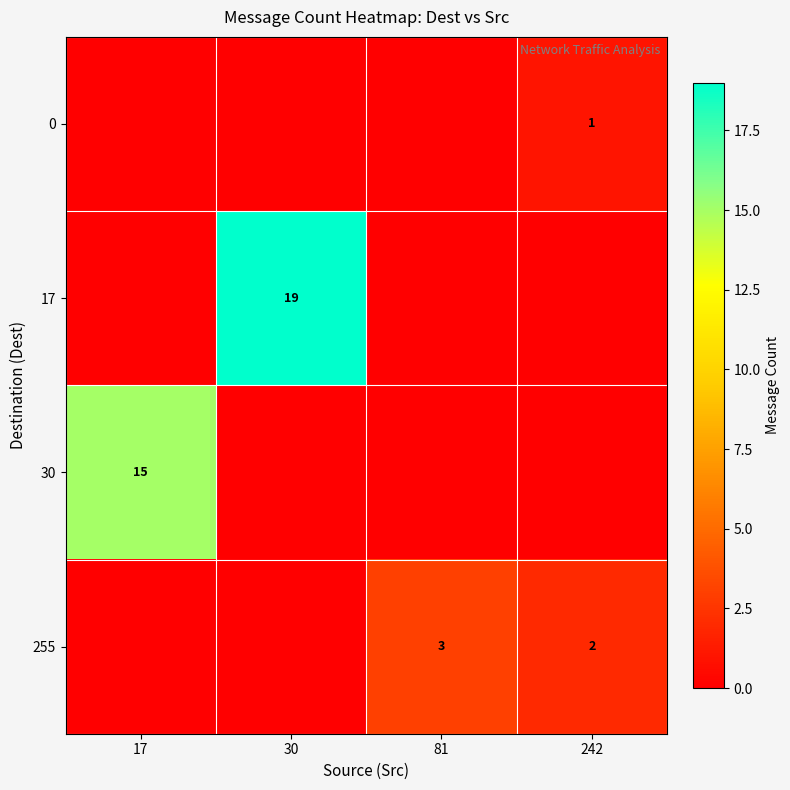

The 255 series shows 4 at 81. True or false?

False